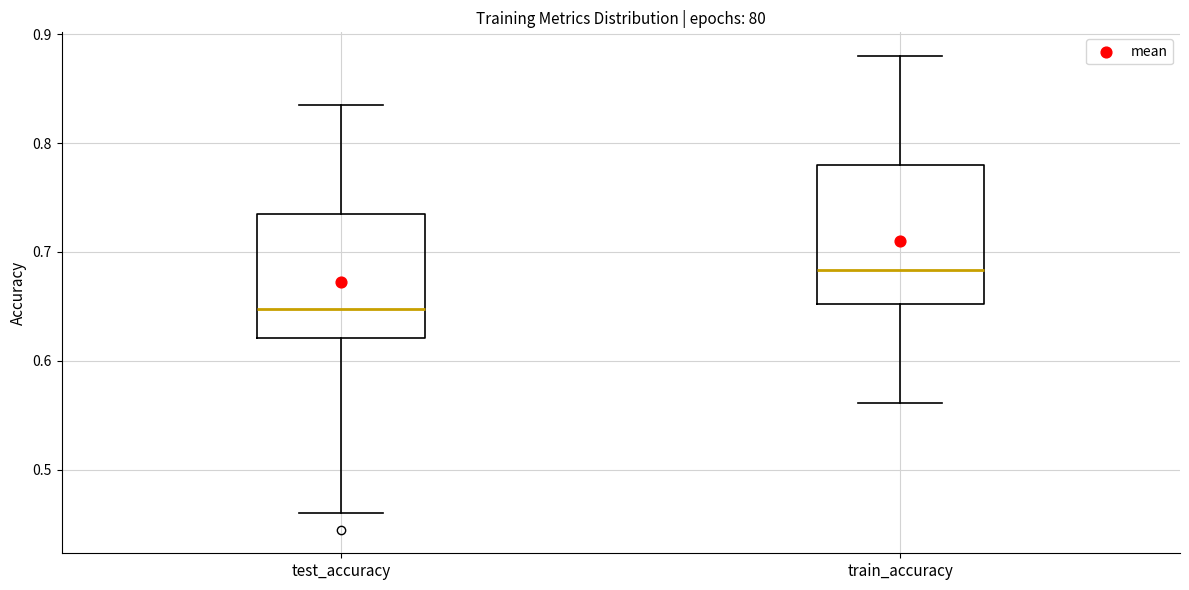

Which box is the tallest, from its lower edge to its upper edge?

train_accuracy